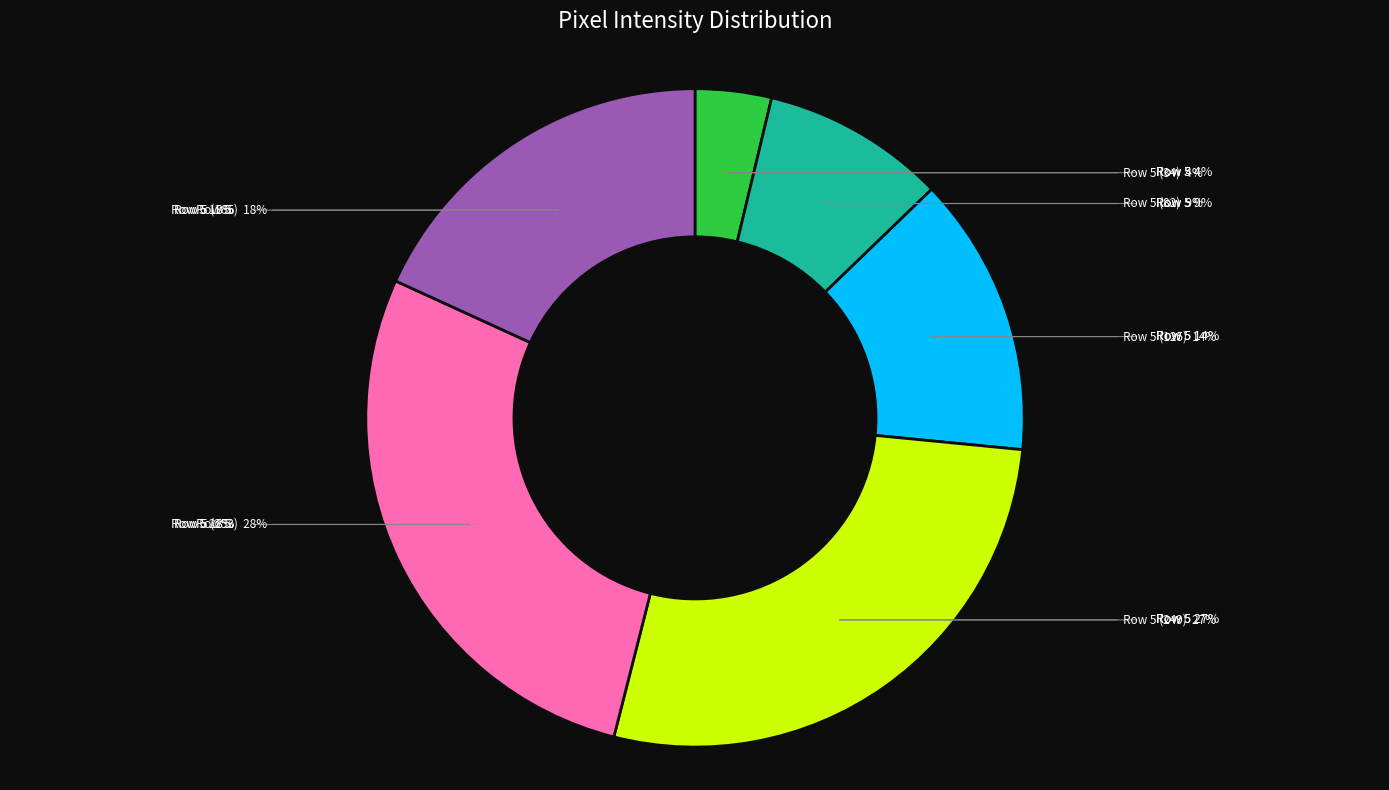

How many slices are in this pie chart?

6